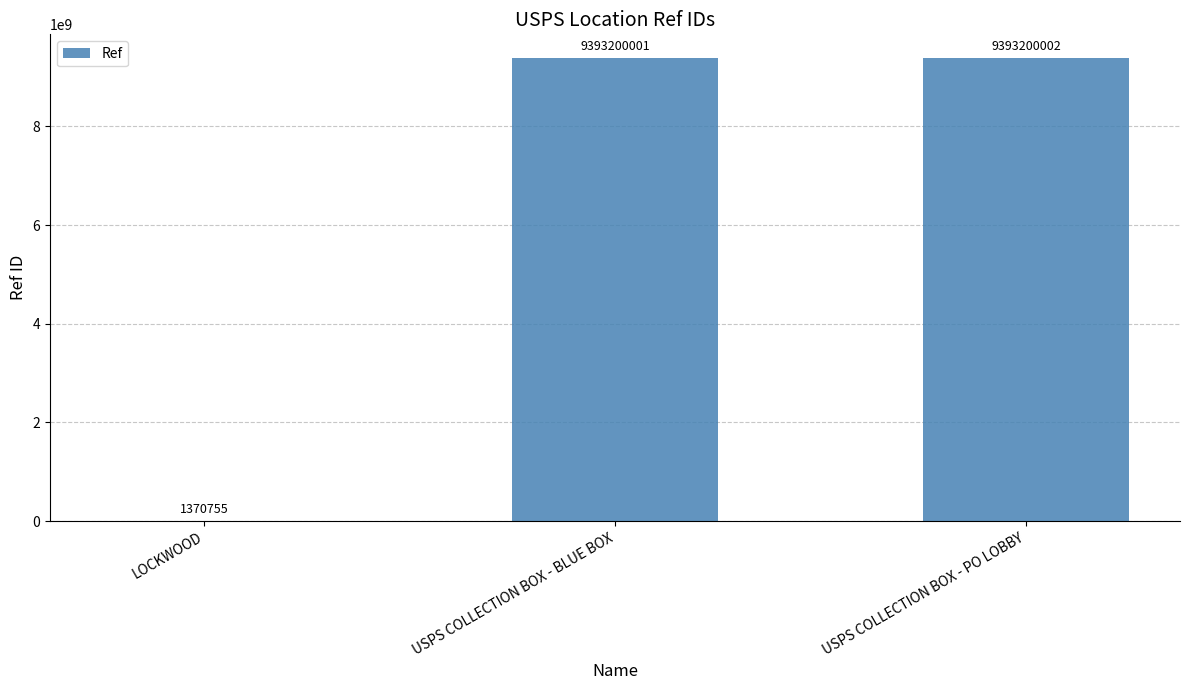

The value at USPS COLLECTION BOX - BLUE BOX is 9393200001. True or false?

True